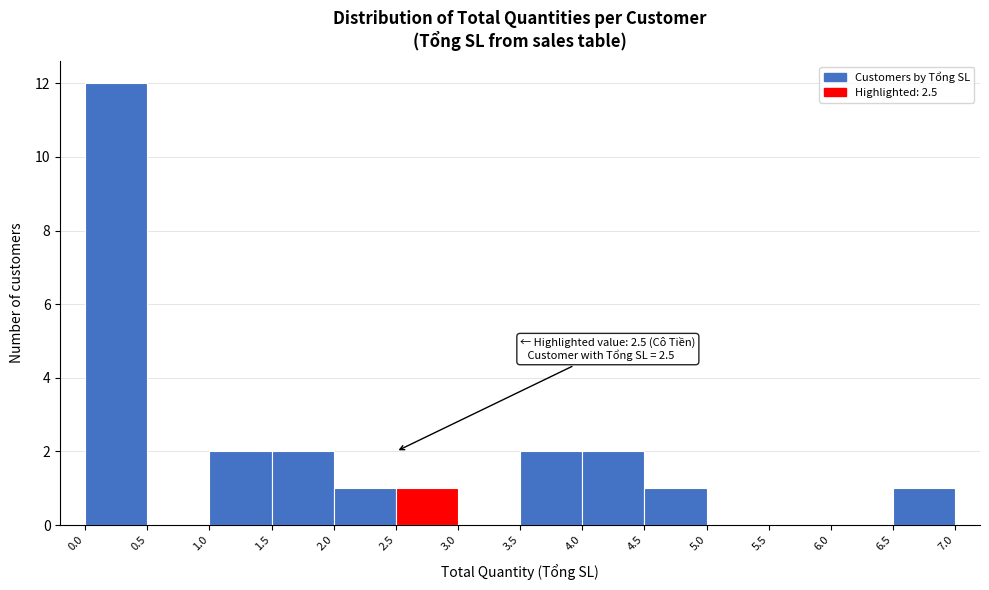

Which range on the x-axis has the tallest bar?

0.0 to 0.5